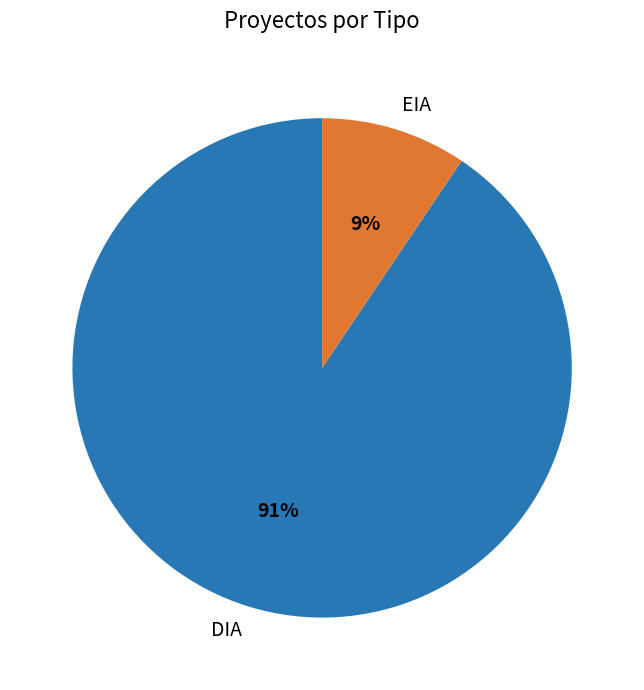

Which category accounts for the majority?

DIA